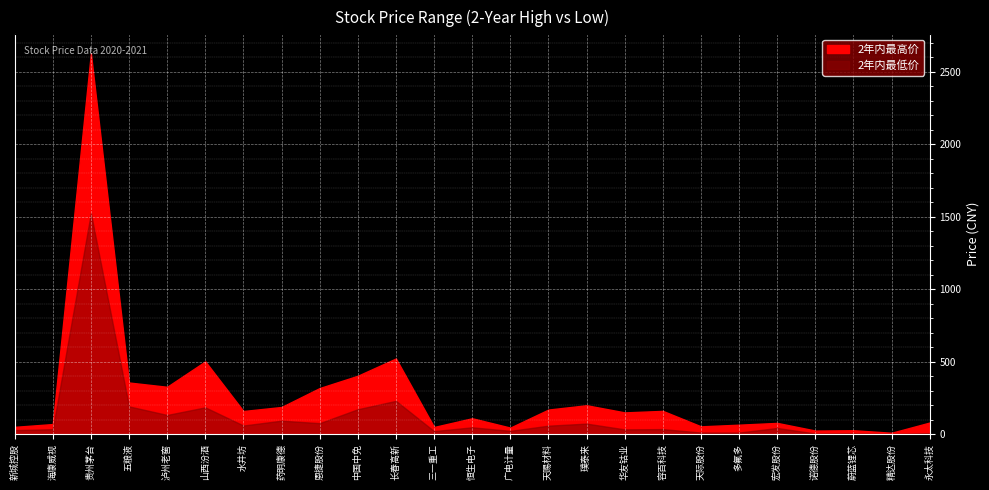

What are all the series names shown in the legend?

2年内最高价, 2年内最低价